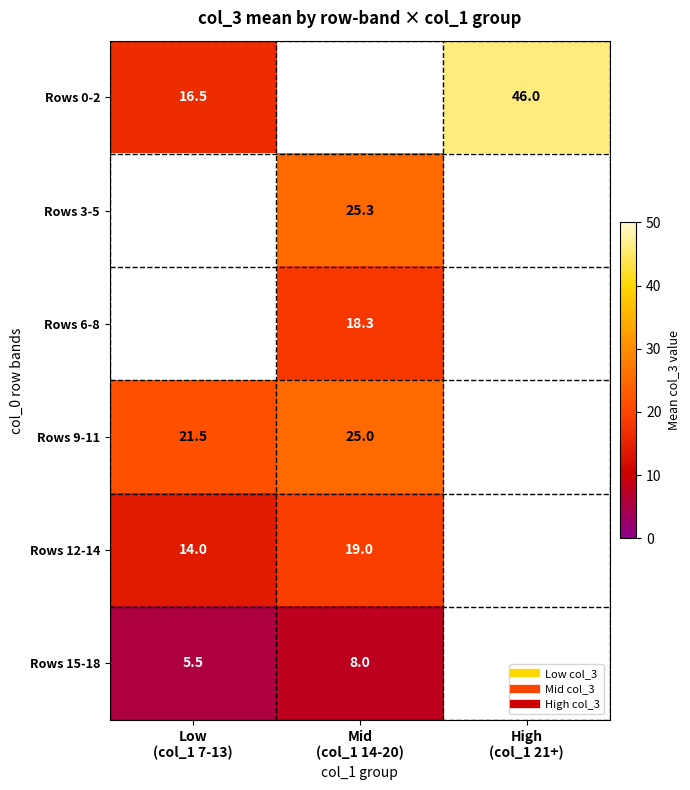

What is the maximum value shown in the chart?

46.0